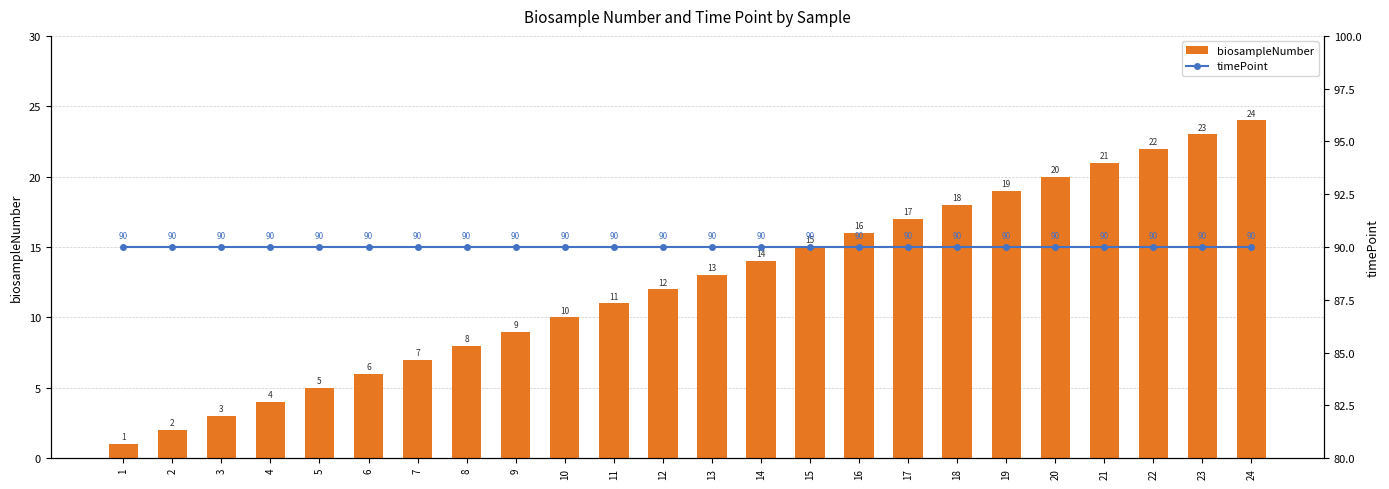

What is the maximum value shown in the chart?

90